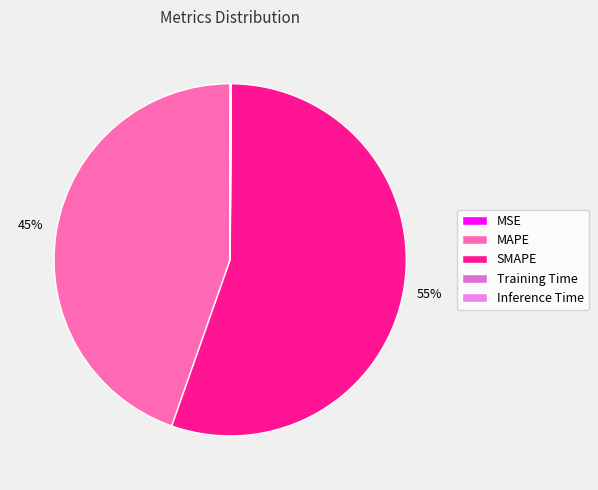

Combined, do Inference Time and MAPE account for over 50%?

No